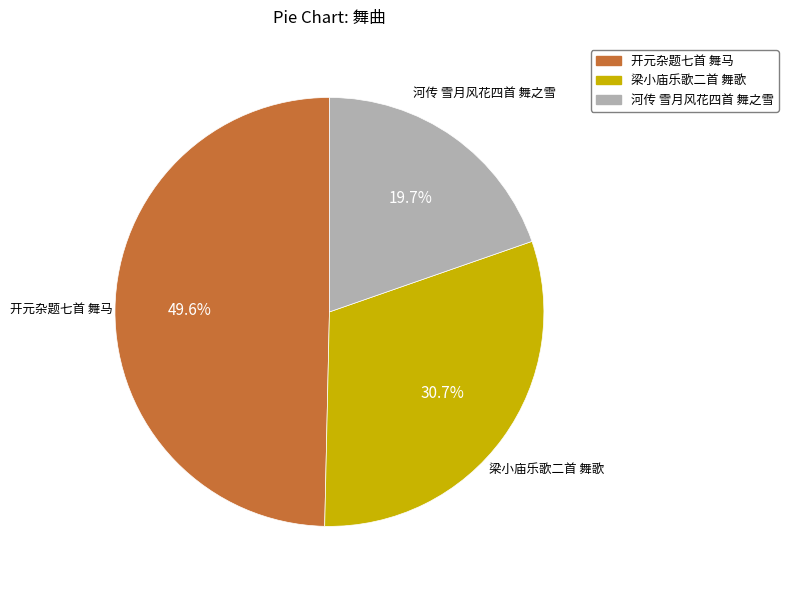

To the nearest percent, what is the average slice percentage?

33%